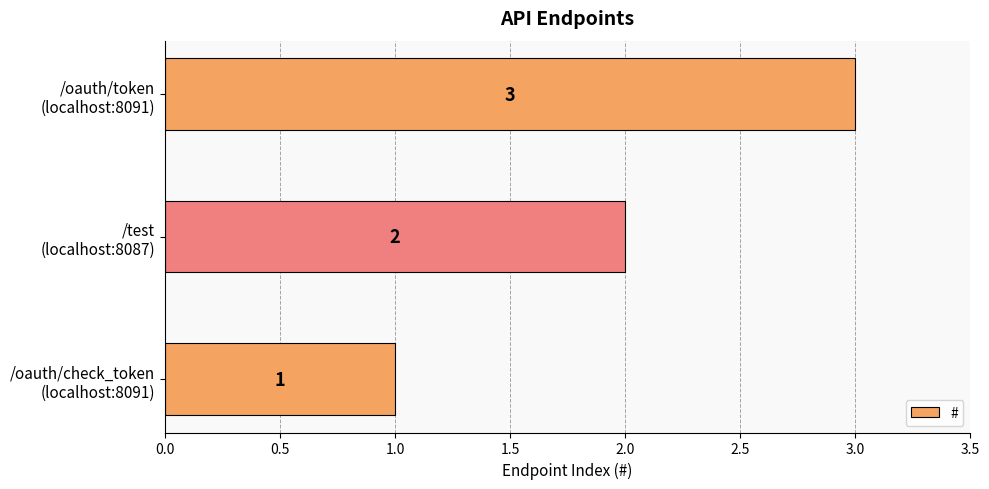

What is the sum of all values?

6